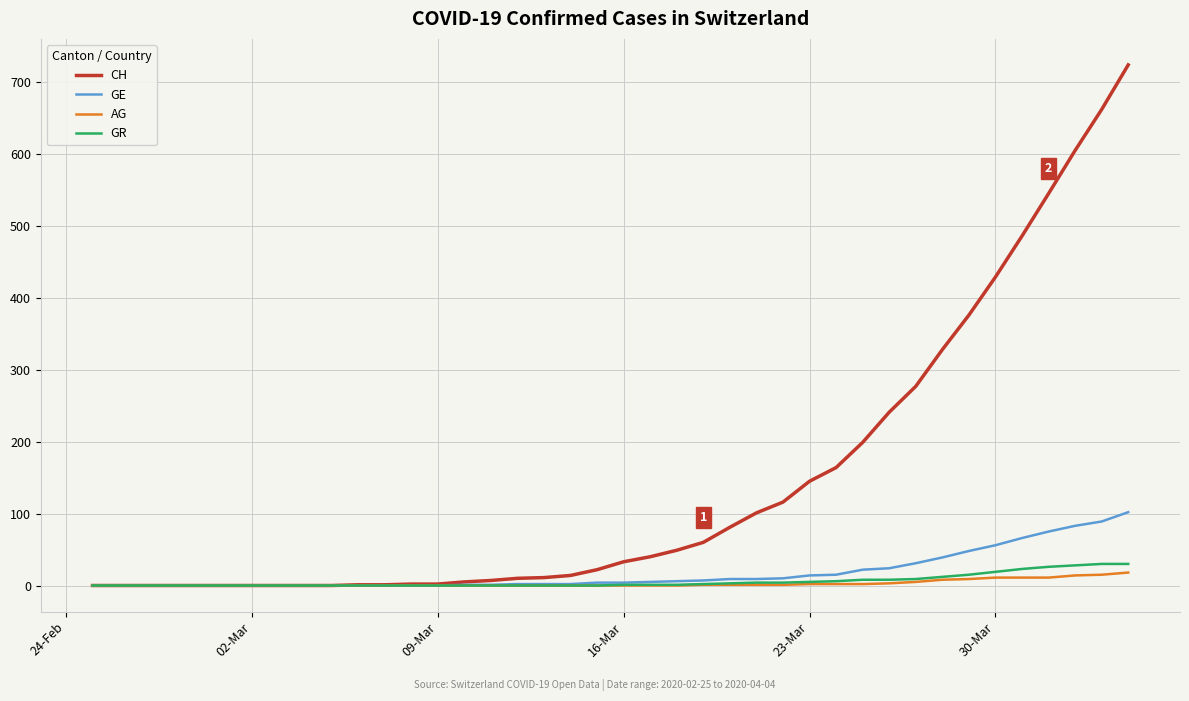

Which series has the largest range (max minus min)?

CH